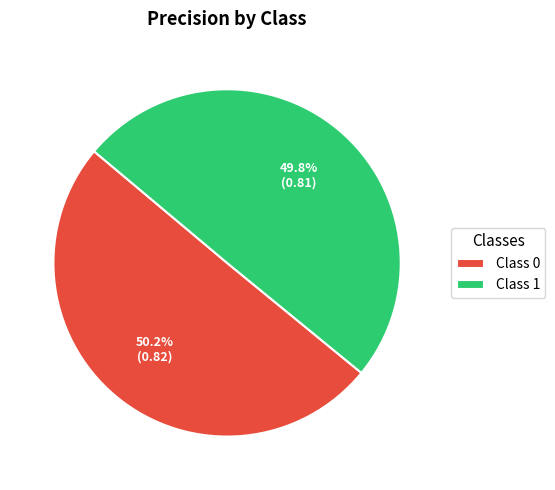

Do Class 0 and Class 1 together represent more than half of the pie?

Yes